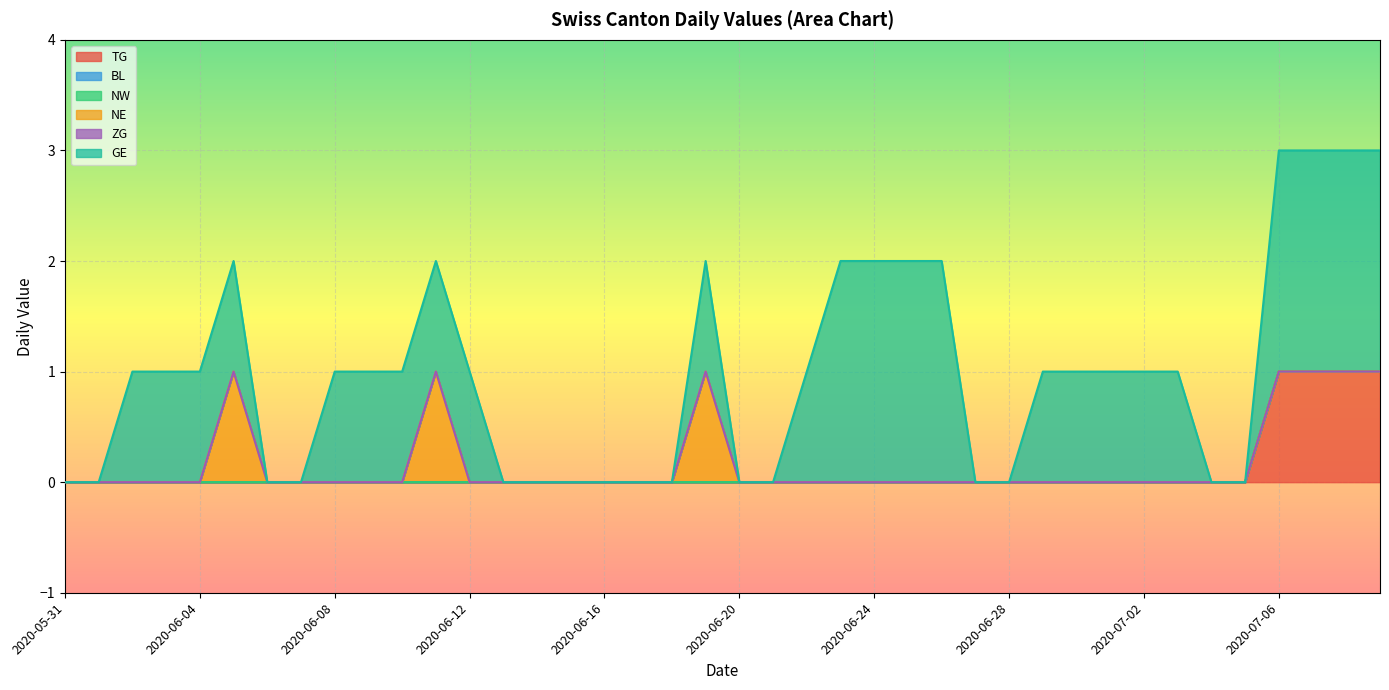

At 2020-07-03, list the series in order from smallest to largest.

TG, BL, NW, NE, ZG, GE